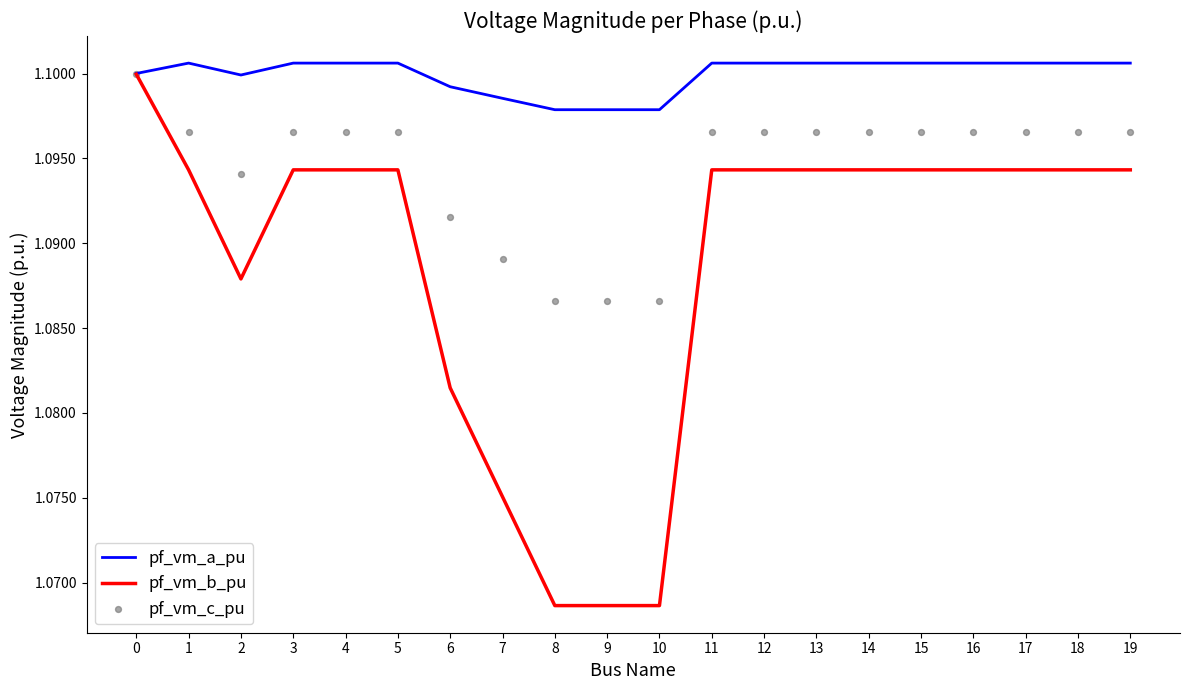

Which series has the largest total across all categories?

pf_vm_a_pu